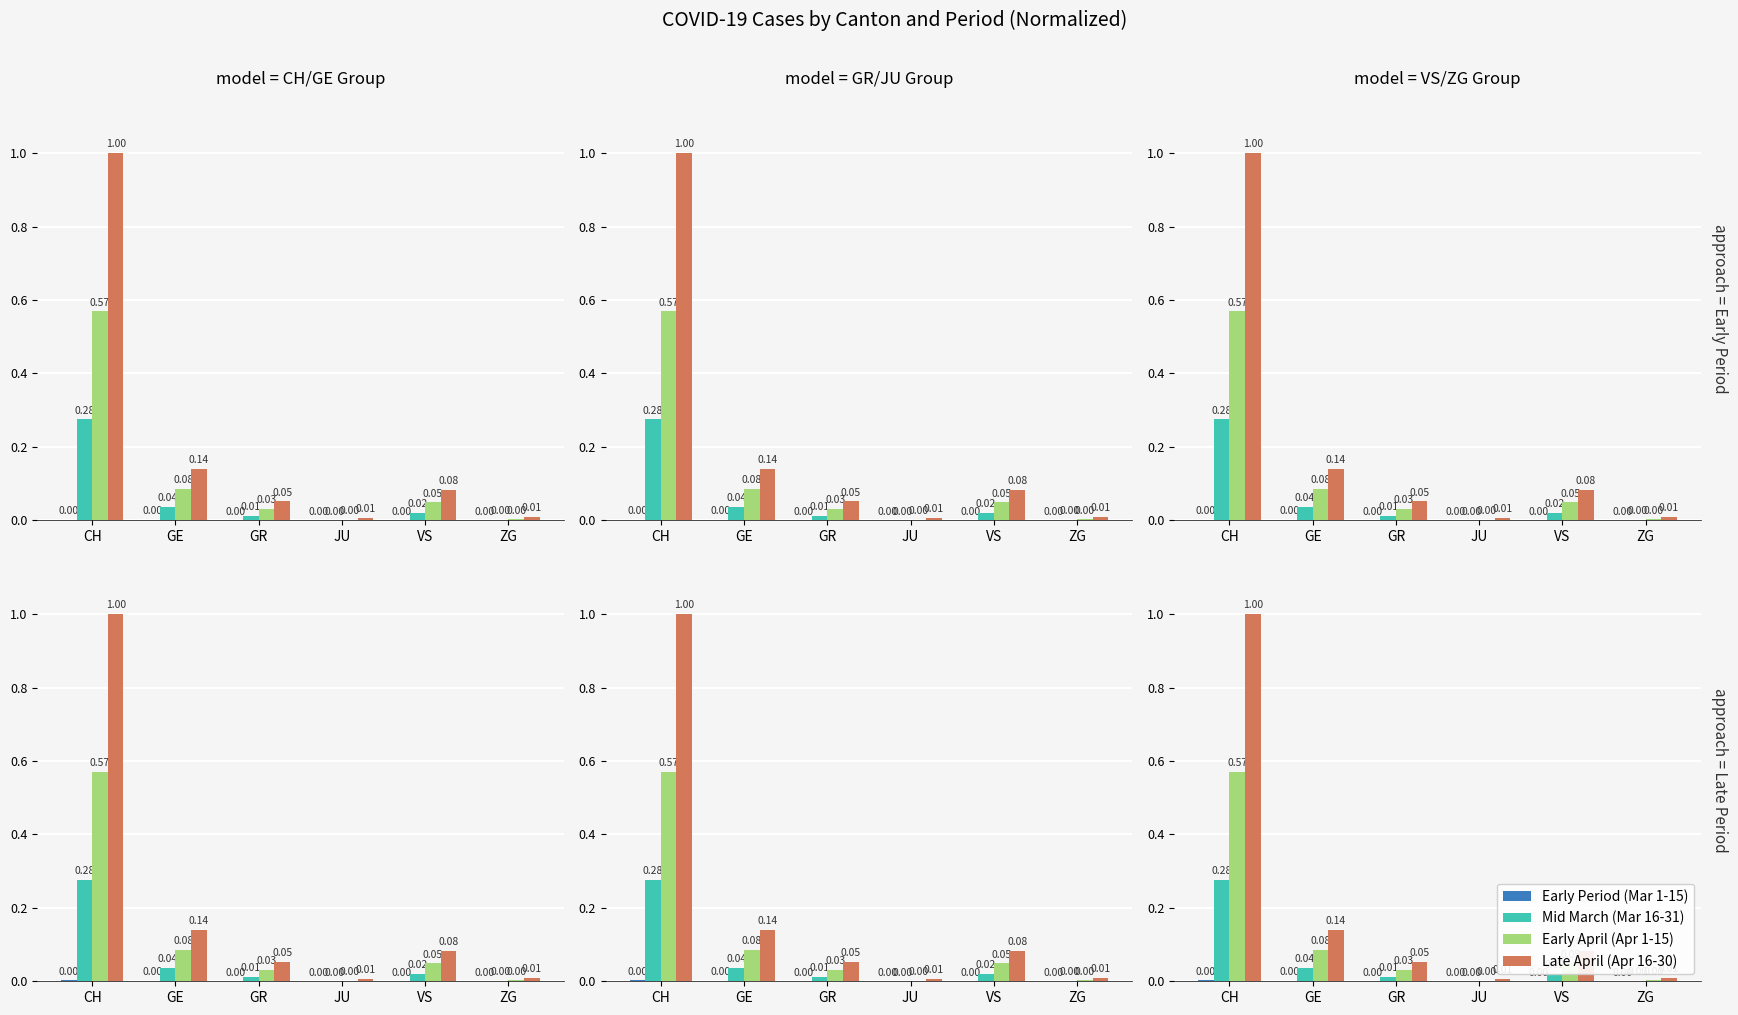

At which label does Early Period (Mar 1-15) reach its minimum?

GR